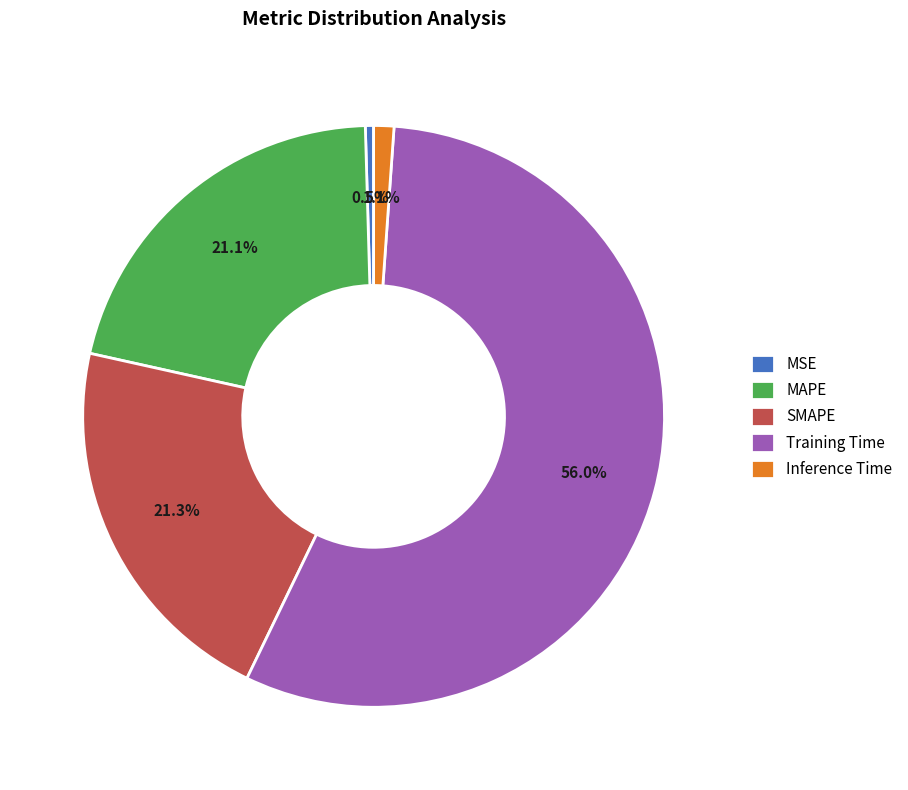

Combined, what portion of the pie is MAPE and SMAPE?

42.4%